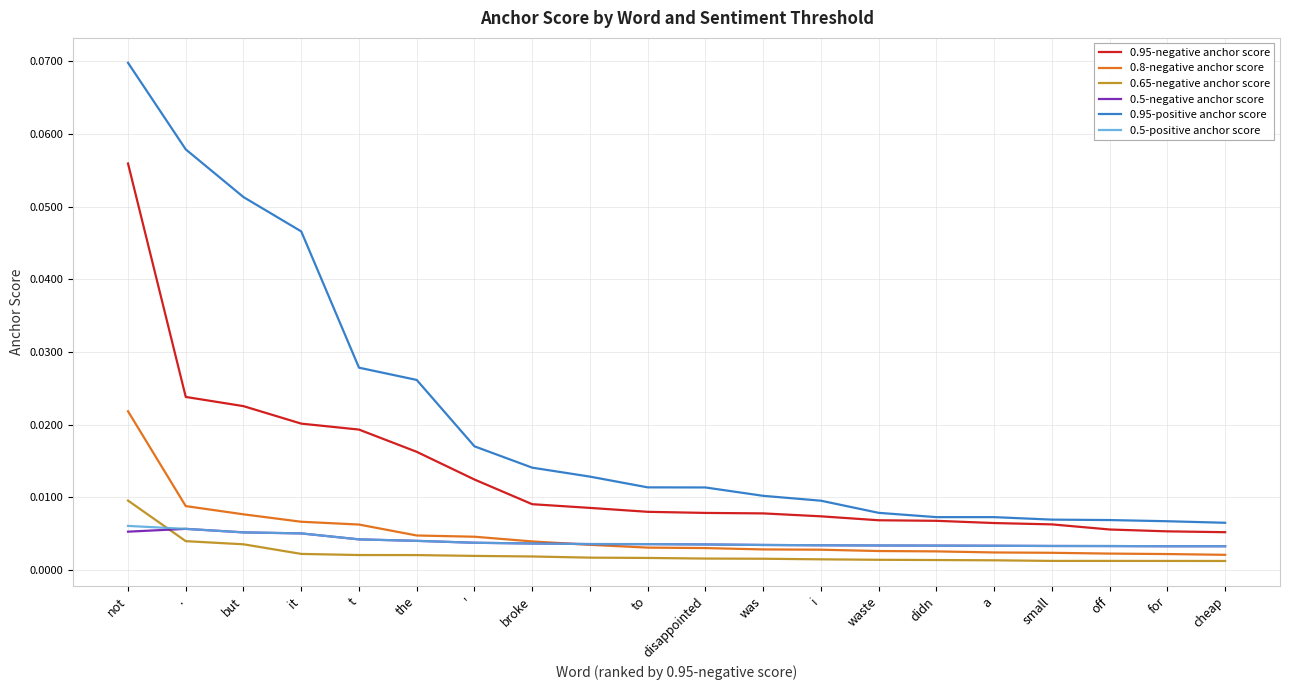

How many lines are shown in the chart?

6